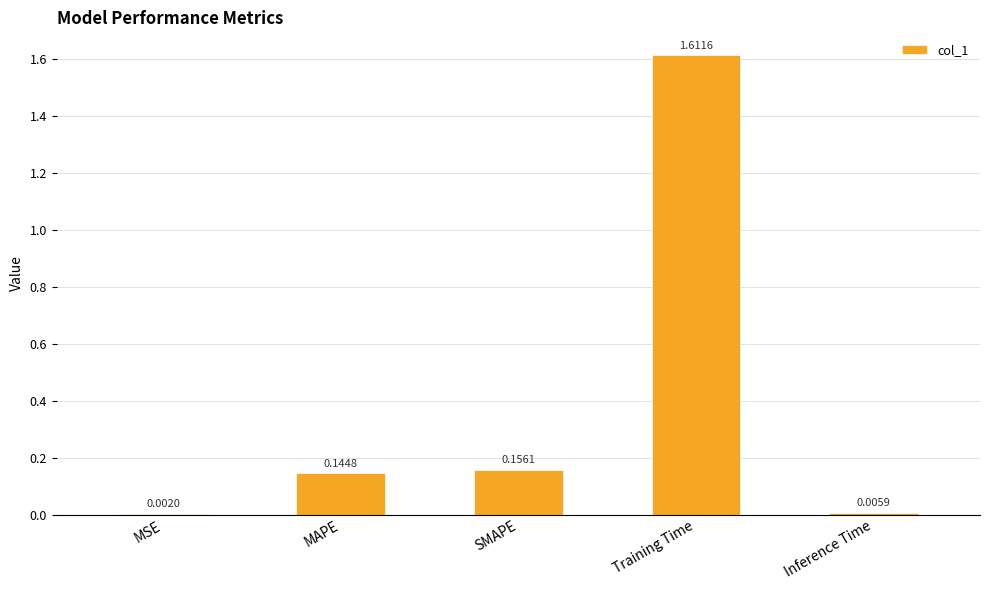

What is the sum of the values at MAPE and Training Time?

1.8